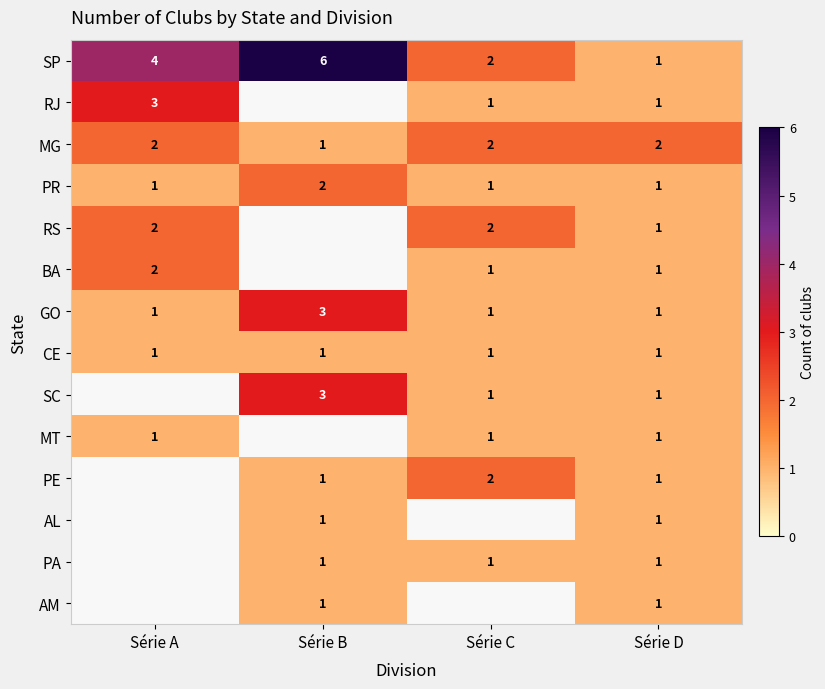

The value of BA at Série A is 2. True or false?

True